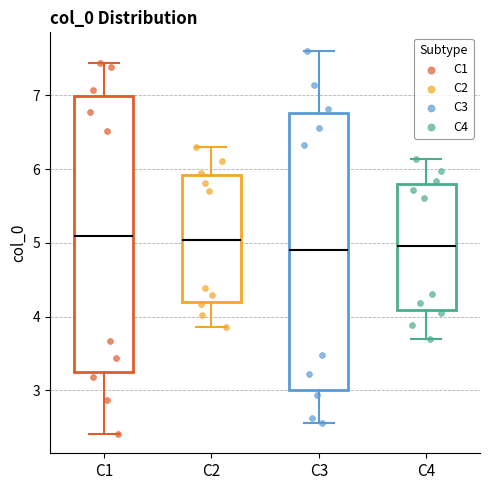

Reading left to right, transcribe this box plot: for each box, give where its median line is, the range the box spans, and where its two whiskers end, as read against the y-axis. The values are not printed on the chart, so give them approximately, as read against the axis.

C1: median 5.1, box 3.2 to 7.0, whiskers 2.4 to 7.4
C2: median 5.0, box 4.2 to 5.9, whiskers 3.9 to 6.3
C3: median 4.9, box 3.0 to 6.8, whiskers 2.6 to 7.6
C4: median 5.0, box 4.1 to 5.8, whiskers 3.7 to 6.1